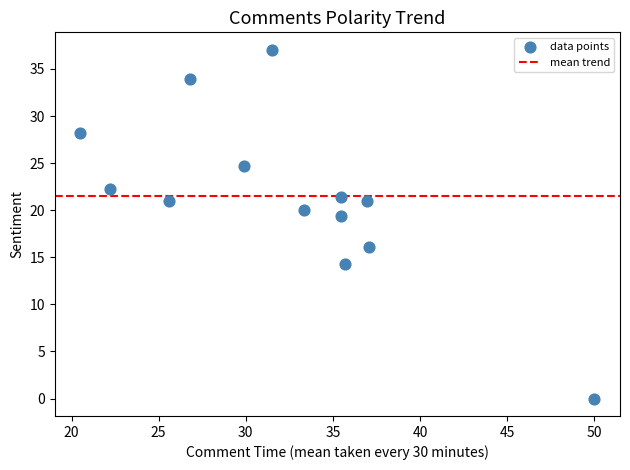

What Y value in the scatter plot is closest to 18?

19.4